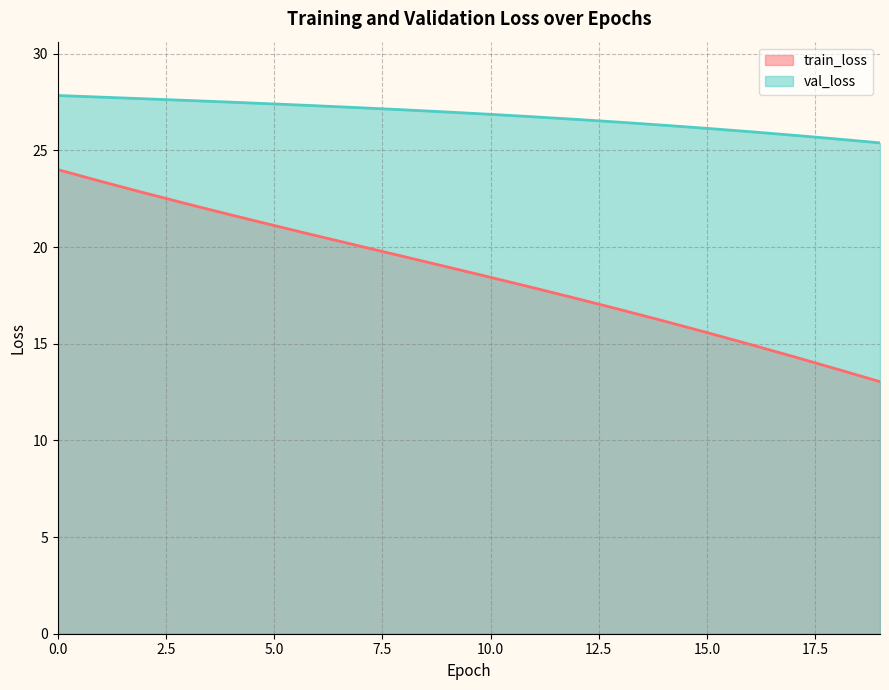

At which category does the chart reach its minimum across all series?

19